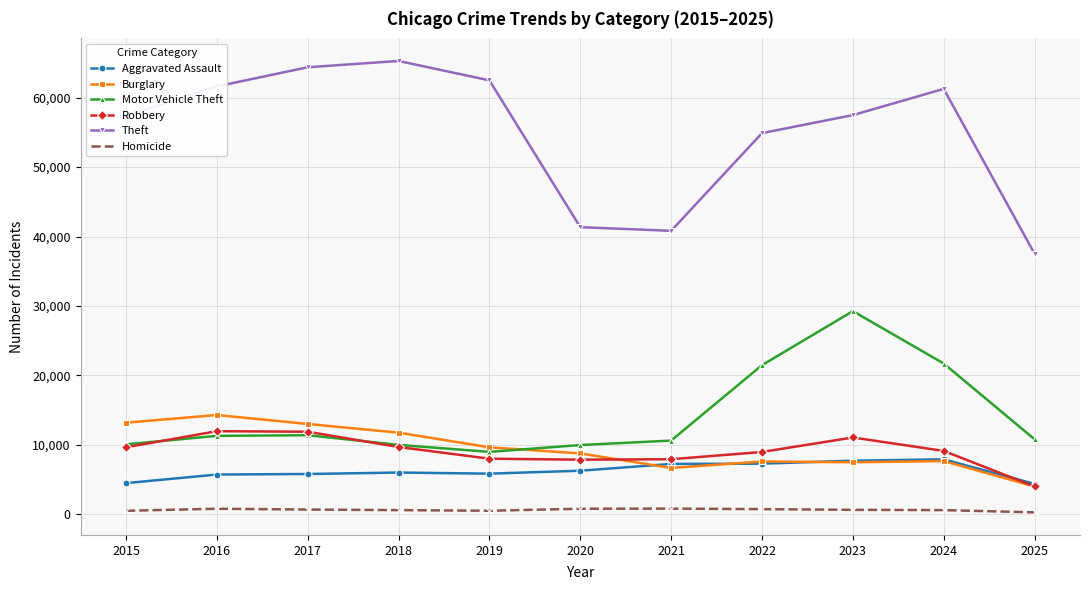

Where is Theft nearest to the value 51407?

2022